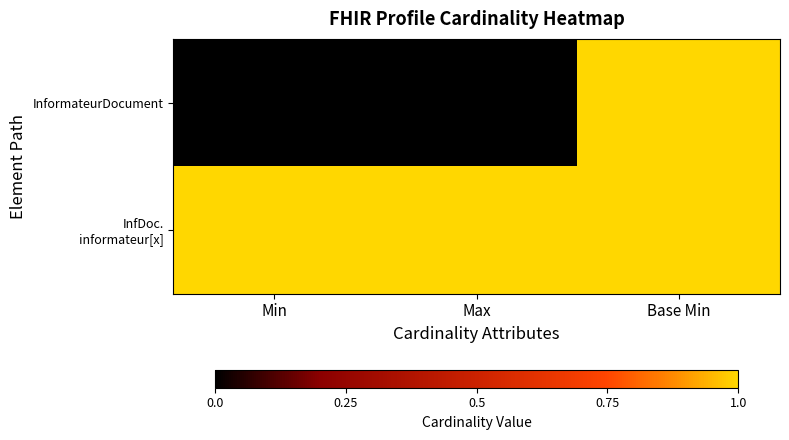

Which series has the largest range (max minus min)?

InformateurDocument